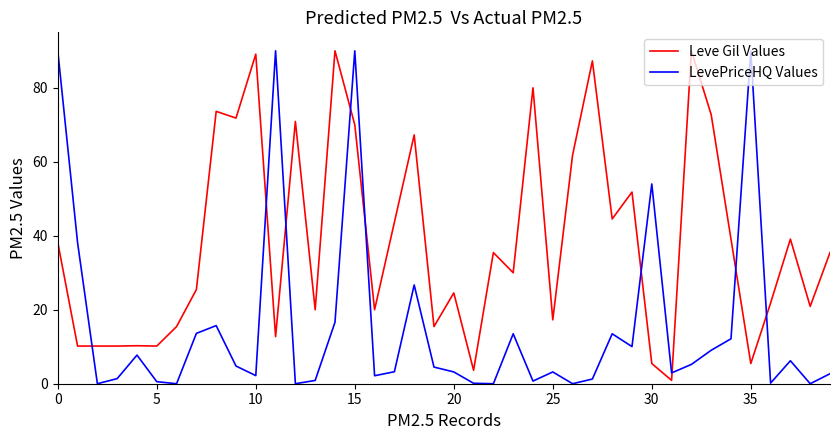

How many times do Leve Gil Values and LevePriceHQ Values cross each other?

9